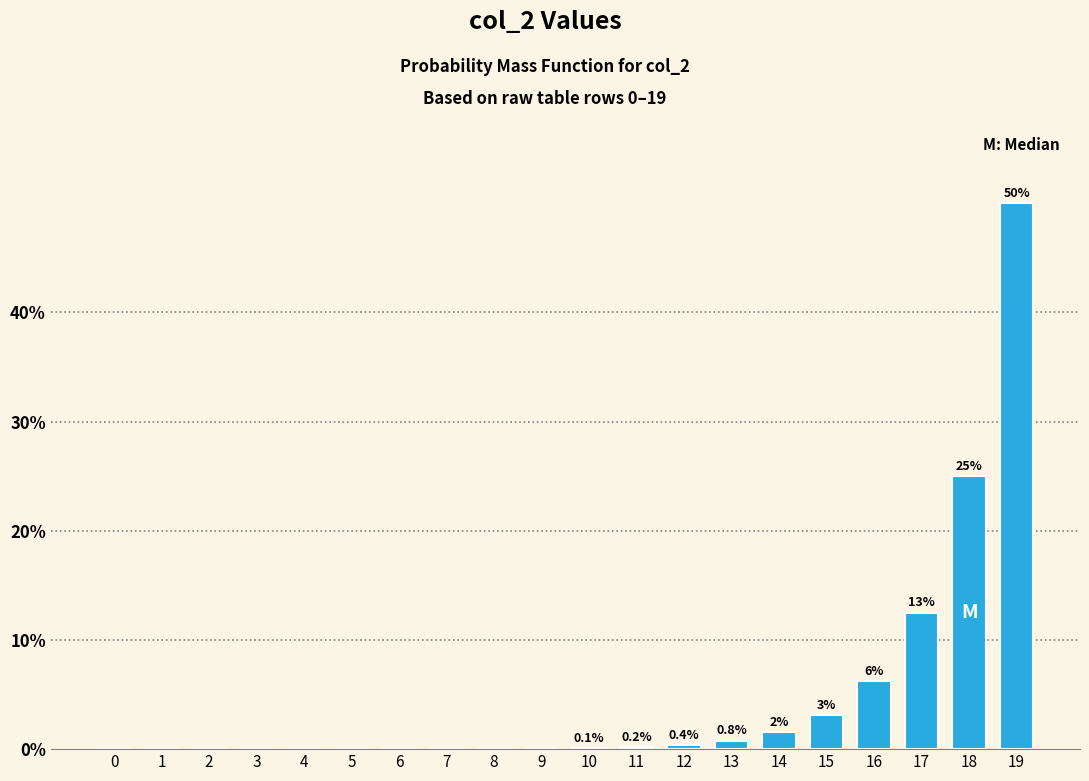

Where is the data nearest to the value 25?

18